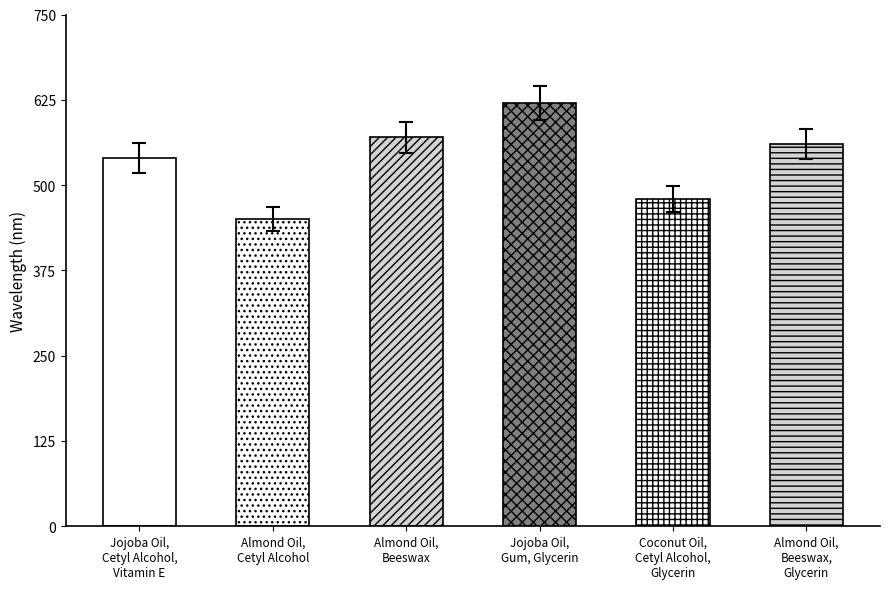

The chart shows a value of 547.2 at Almond Oil,
Beeswax. True or false?

True